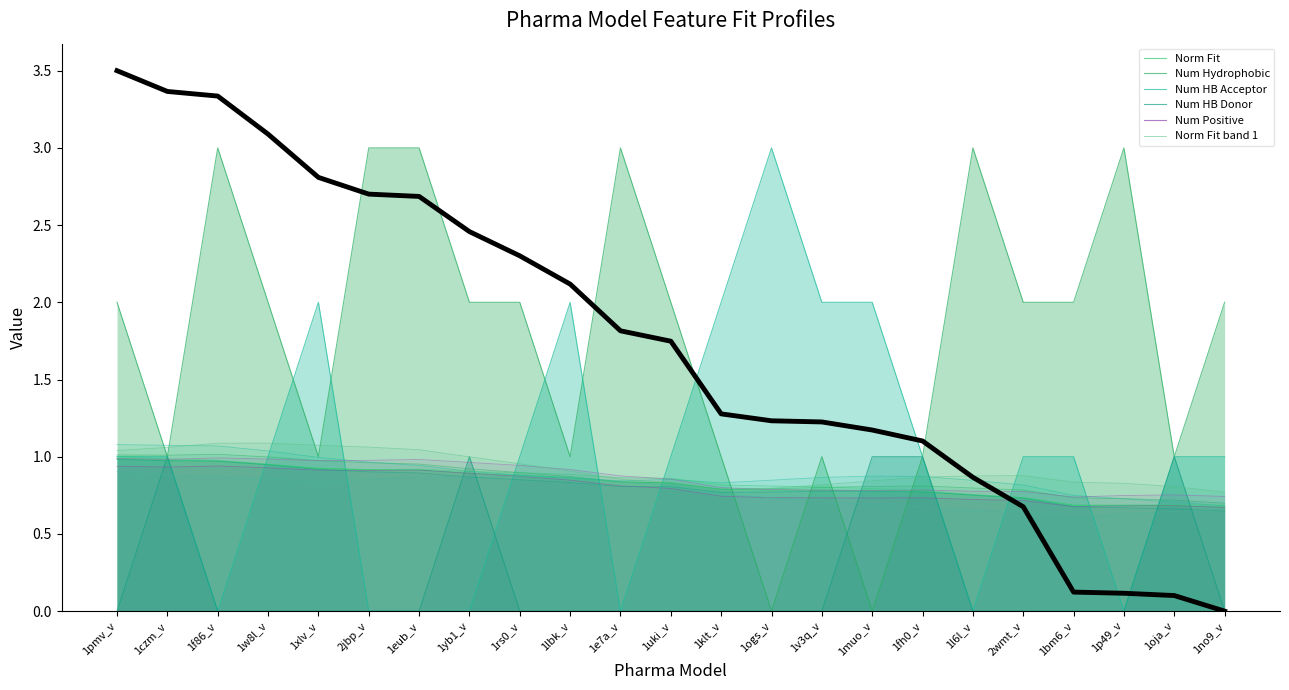

What value does the Norm Fit series have at 1xlv_v?

0.9